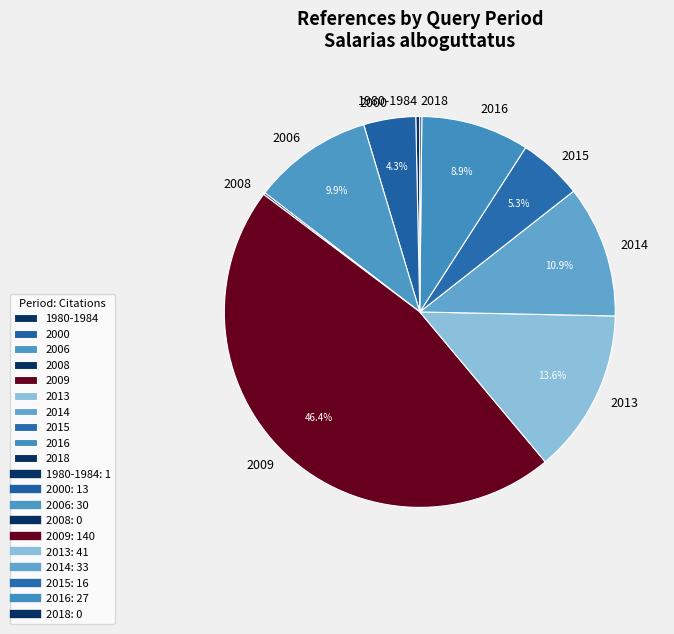

To the nearest percent, what is the combined percentage of 2015 and 2013?

19%